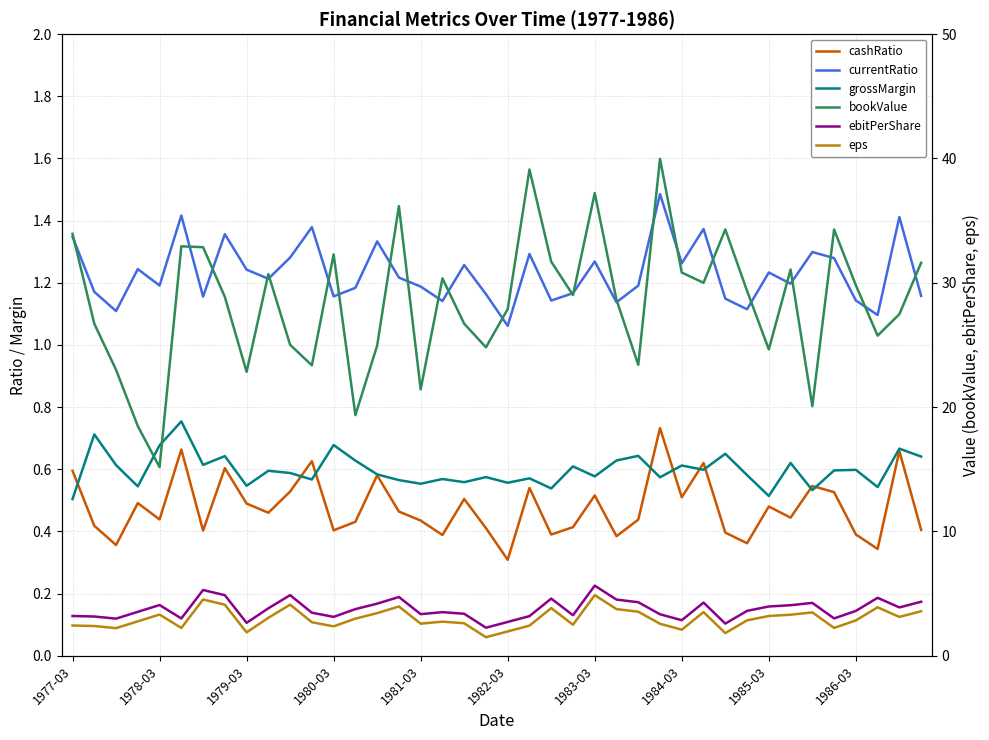

True or false: bookValue and cashRatio intersect in this chart.

False